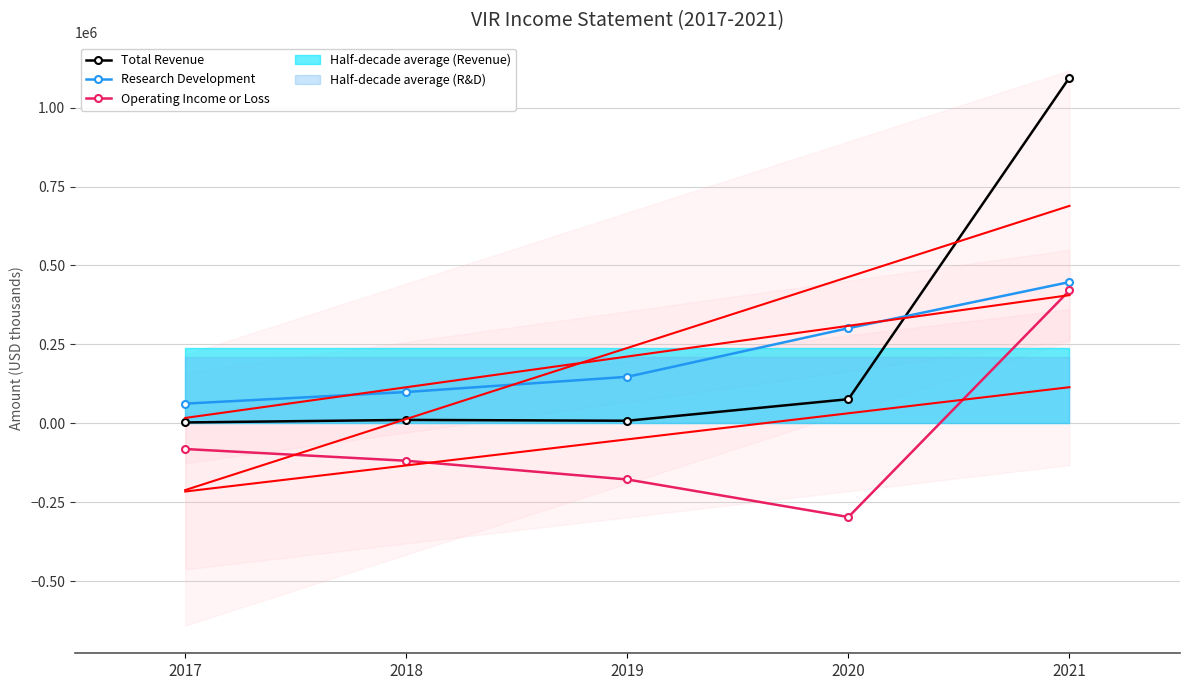

Which series has the largest total across all categories?

Total Revenue